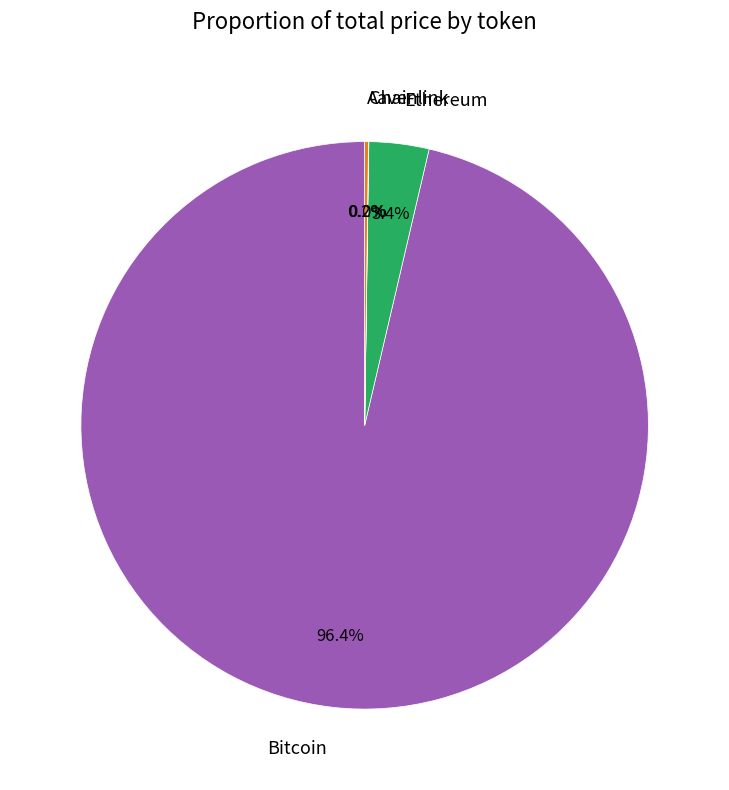

To the nearest percent, what is the difference between the largest and smallest slice percentages?

96%